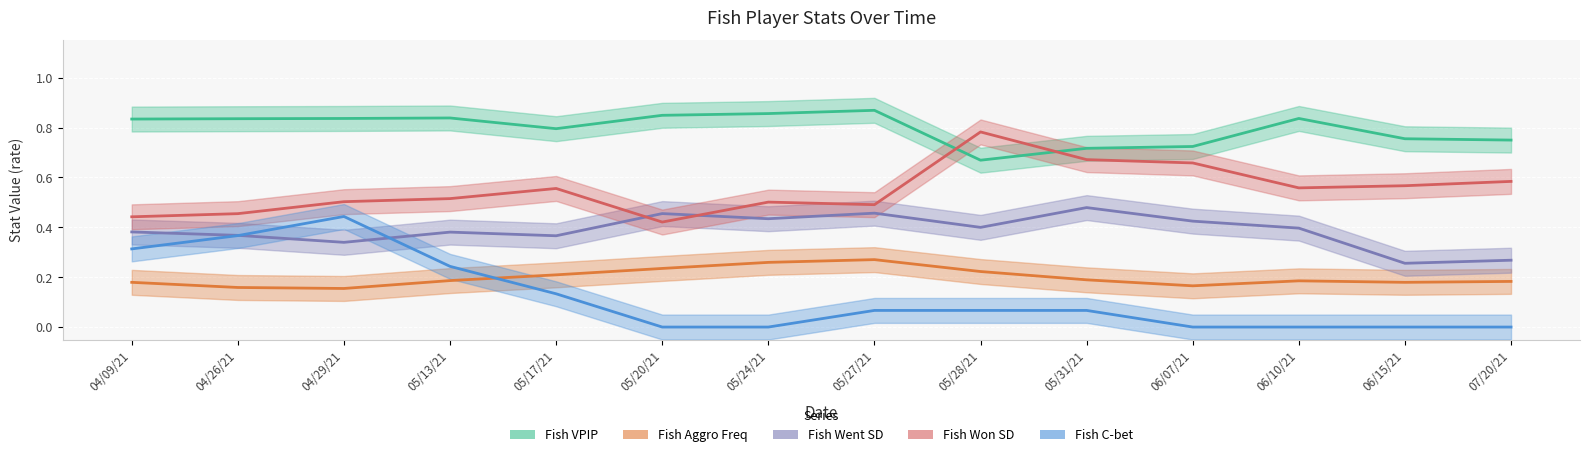

True or false: Fish Went SD has a value of 0.2 at 04/29/21.

False